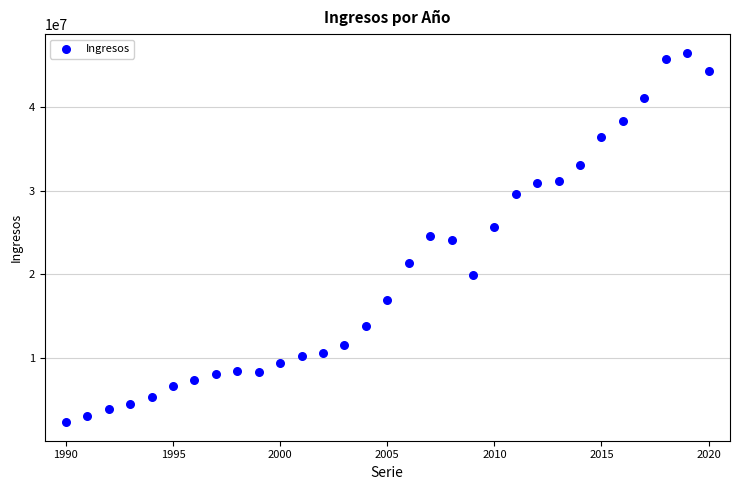

What is the range of X values (max minus min)?

30